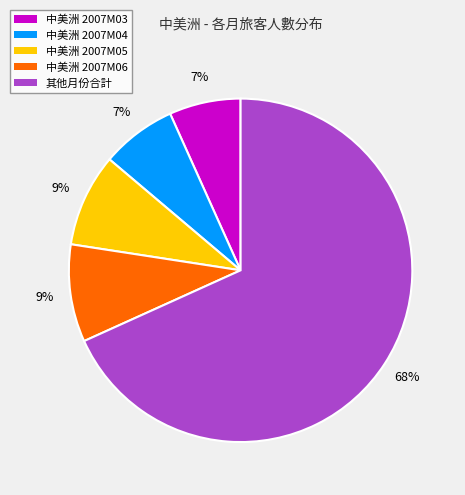

To the nearest percent, what is the average slice percentage?

20%